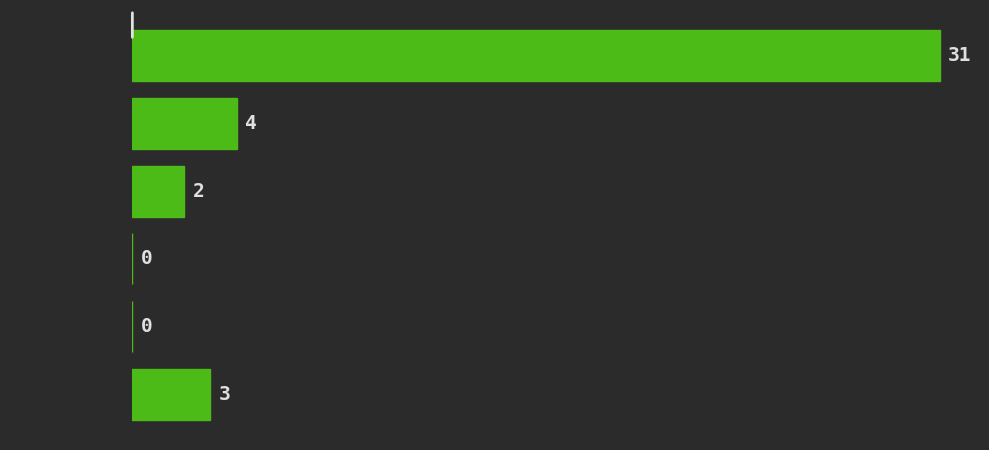

Reading top to bottom, transcribe all the data shown in this chart.

[0.0, 0.2)=31	[0.2, 0.3)=4	[0.3, 0.5)=2	[0.5, 0.7)=0	[0.7, 0.8)=0	[0.8, 1.0)=3